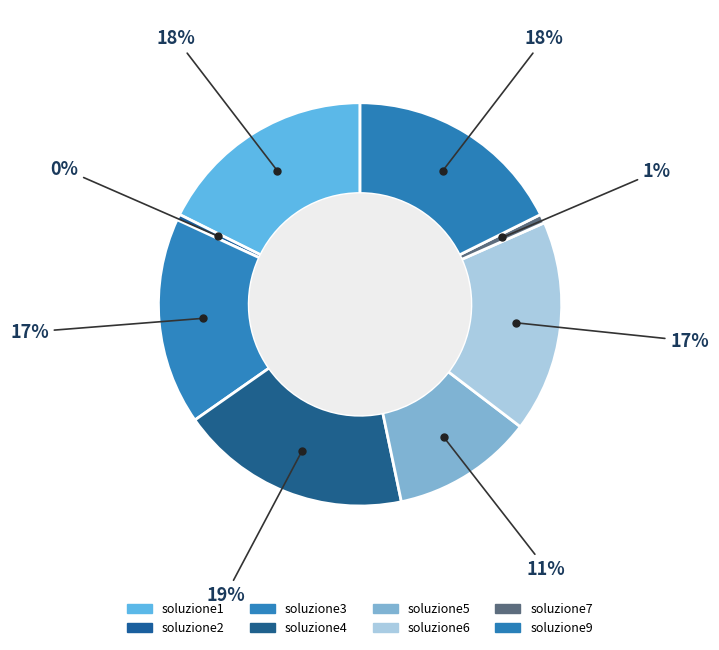

Which category has the smallest portion of the pie?

soluzione2